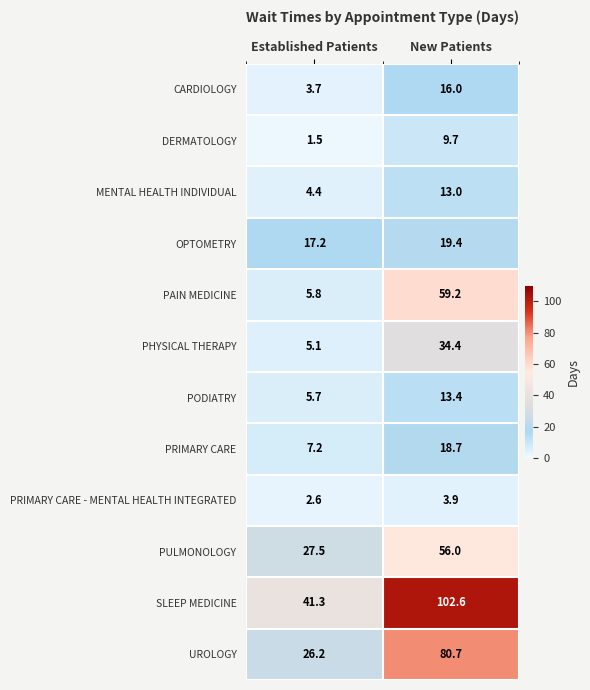

What is the sum of all PRIMARY CARE - MENTAL HEALTH INTEGRATED values?

6.5